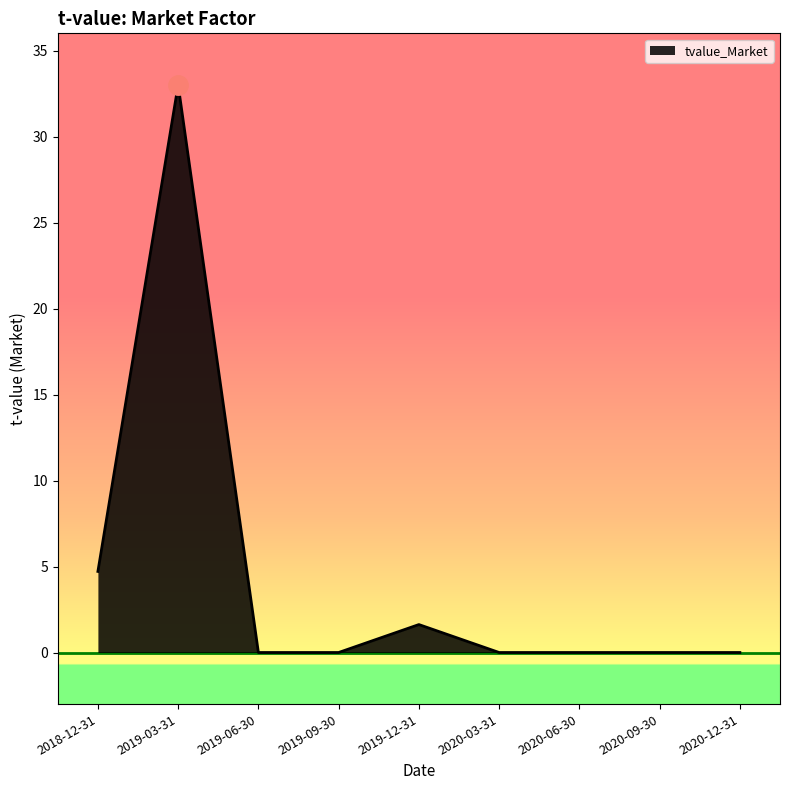

Read the value at 2018-12-31.

4.7